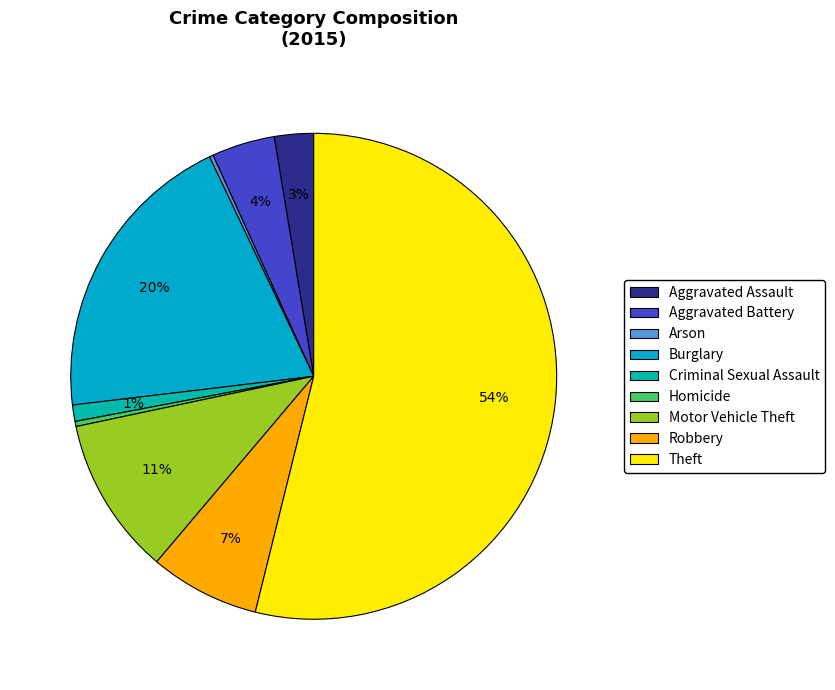

What portion of the pie excludes Robbery?

92.7%